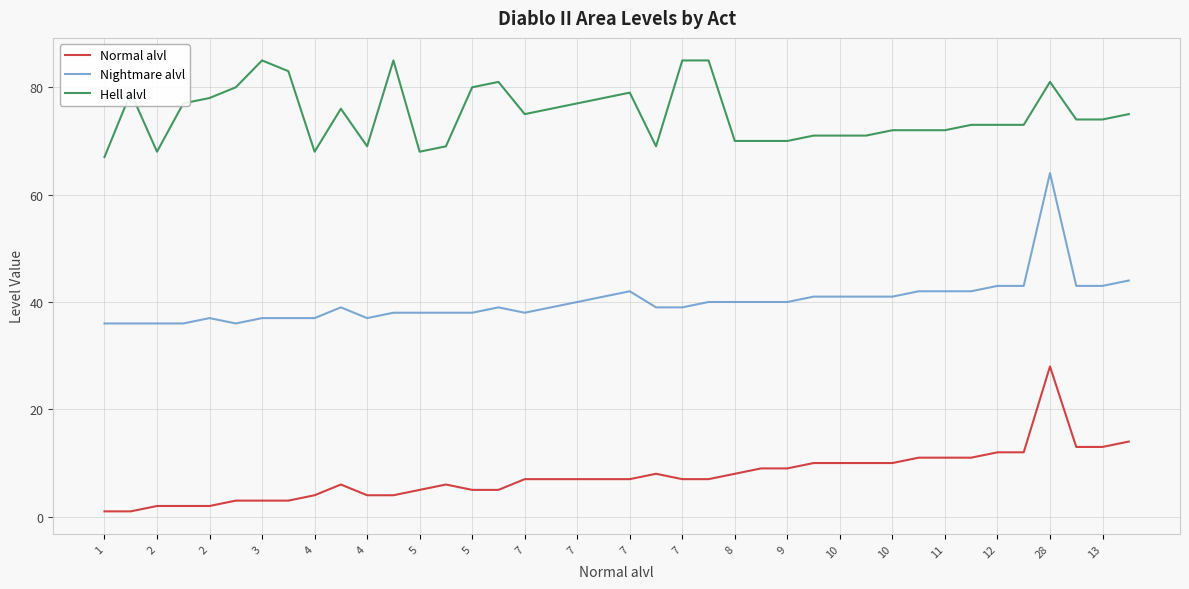

What is the sum of all Normal alvl values?

304